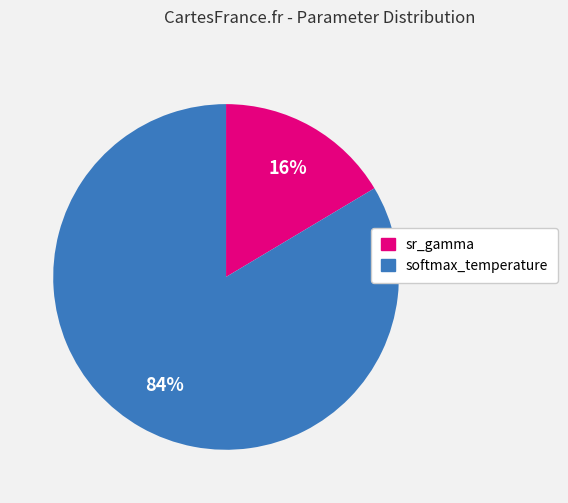

Rank the categories by value from highest to lowest.

softmax_temperature, sr_gamma